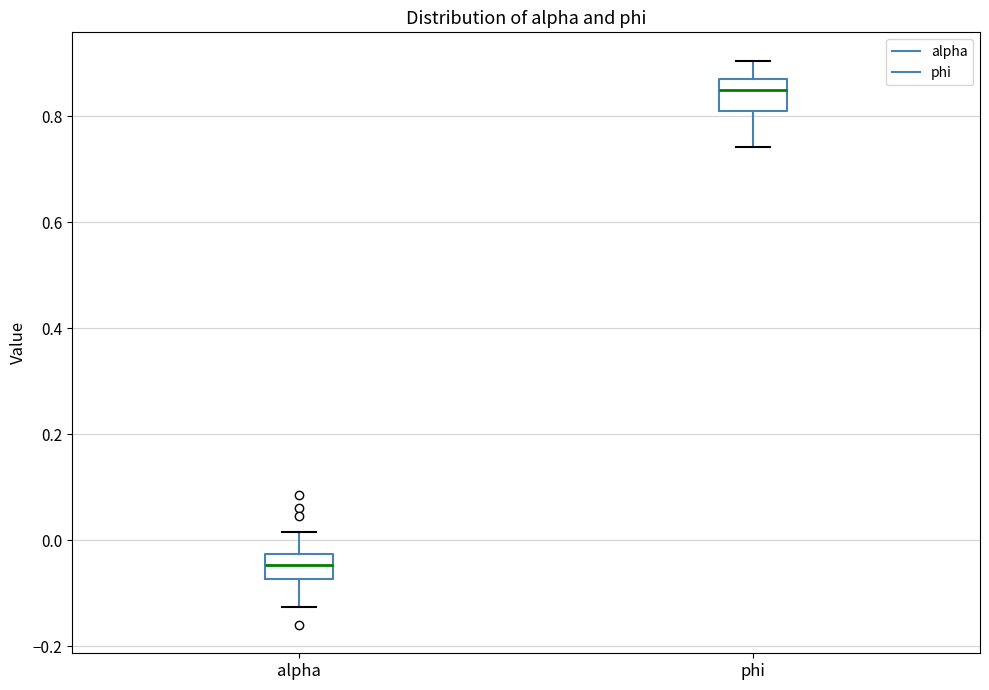

Reading left to right, transcribe this box plot: for each box, give where its median line is, the range the box spans, and where its two whiskers end, as read against the y-axis. The values are not printed on the chart, so give them approximately, as read against the axis.

alpha: median -0.04, box -0.08 to -0.02, whiskers -0.12 to 0.02
phi: median 0.84, box 0.80 to 0.86, whiskers 0.74 to 0.90